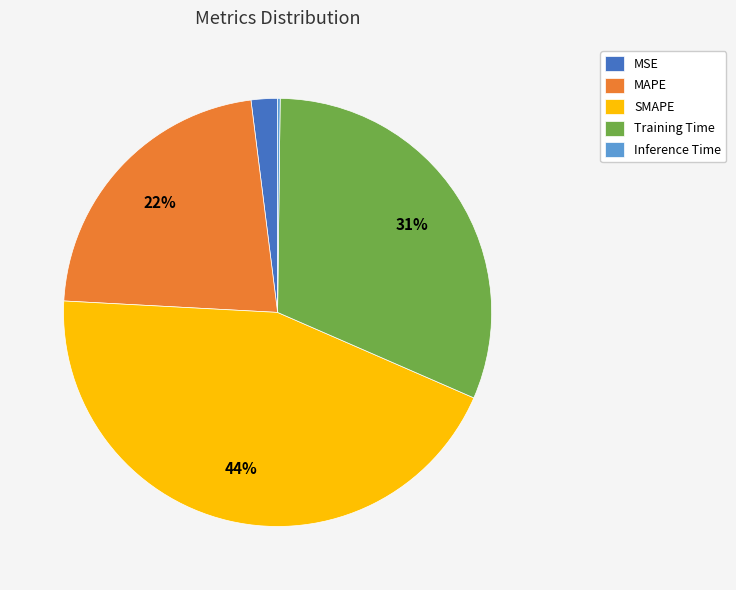

What is the ratio of the value at MAPE to the value at Training Time?

0.7